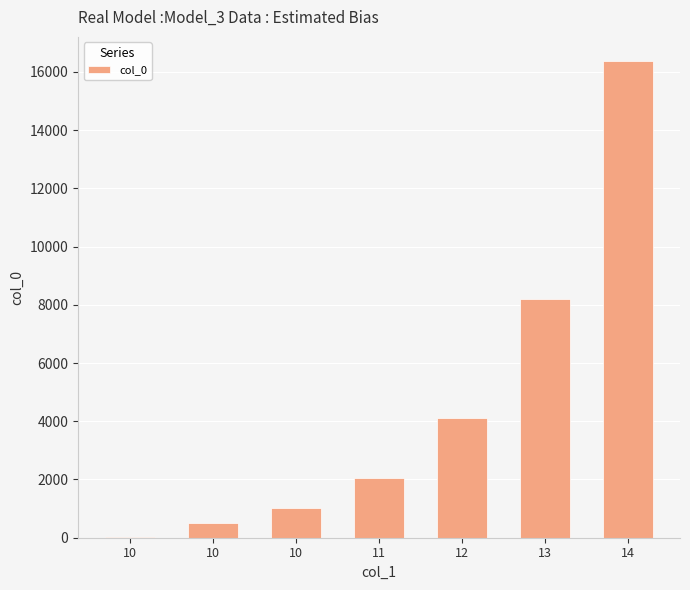

How many distinct data groups are displayed?

1